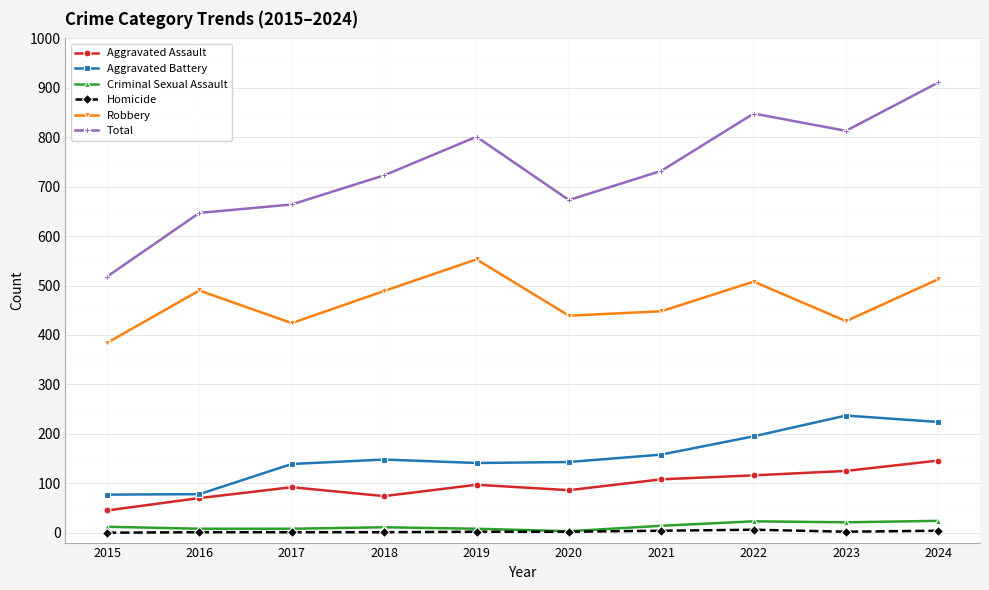

What value does the Aggravated Assault series have at 2023, to the nearest 5?

125